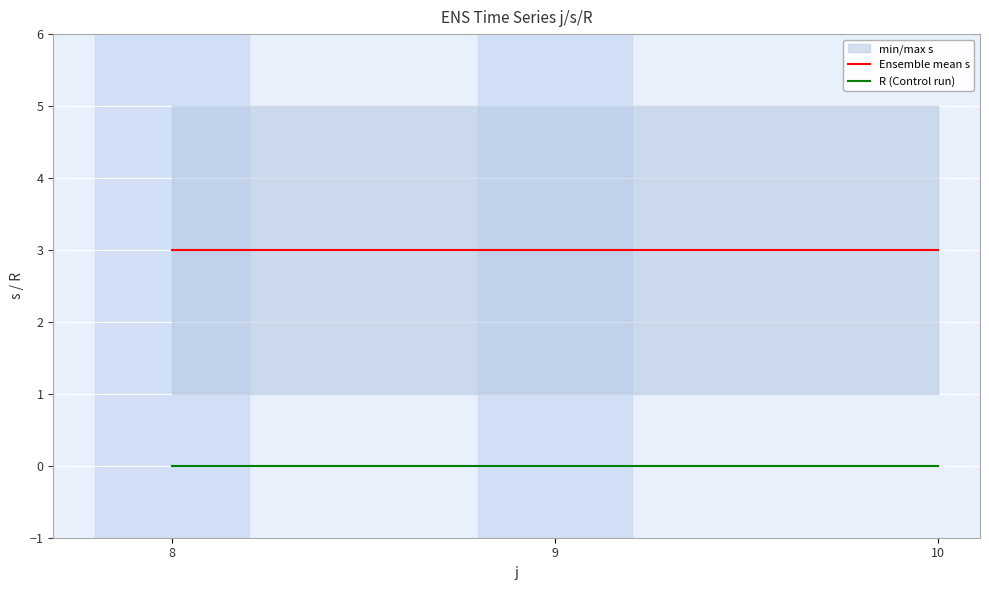

Reading left to right, list all the values displayed in this chart.

Ensemble mean s: 8=3	9=3	10=3
R (Control run): 8=0	9=0	10=0